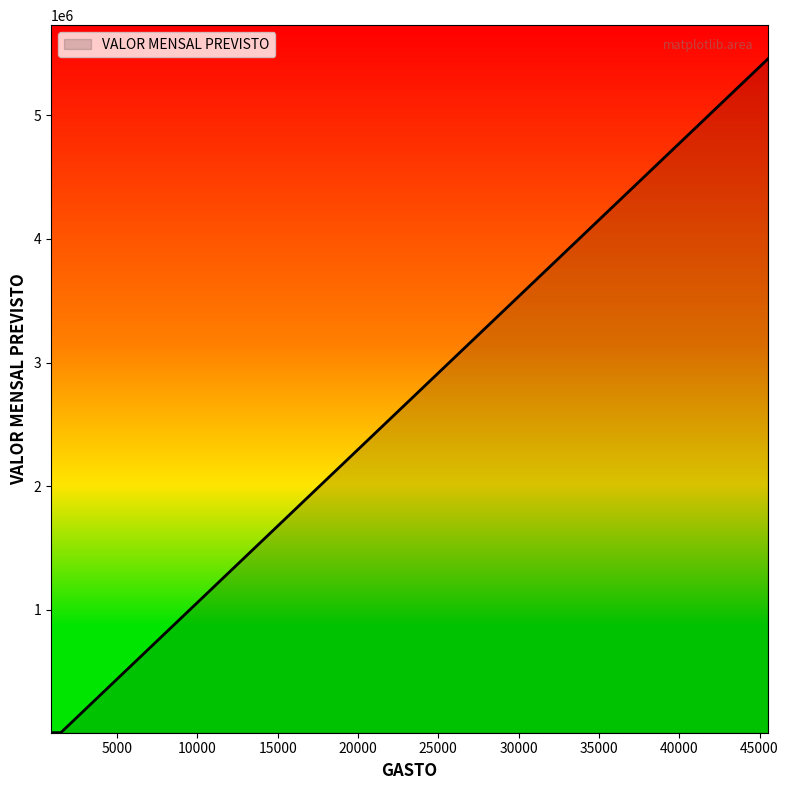

What is the maximum value shown in the chart?

5456456